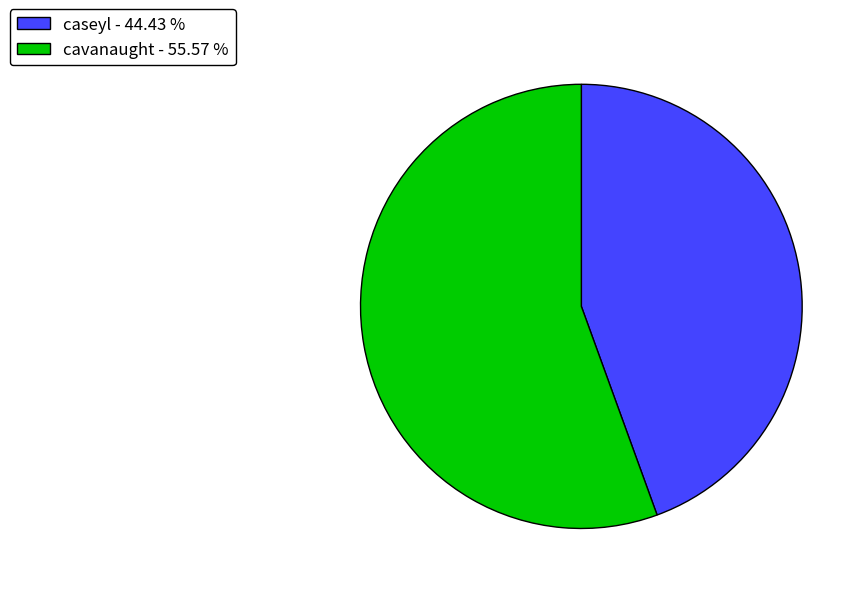

Is there a majority slice in this chart?

Yes